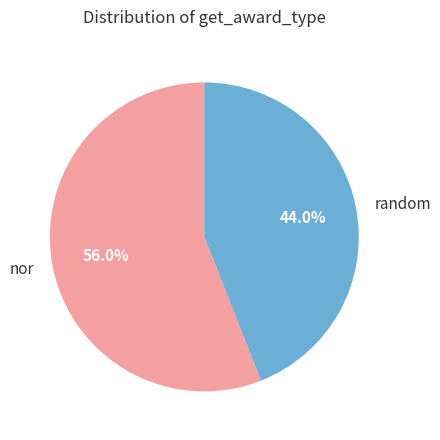

Approximately how many times larger is the value at random compared to nor?

0.8